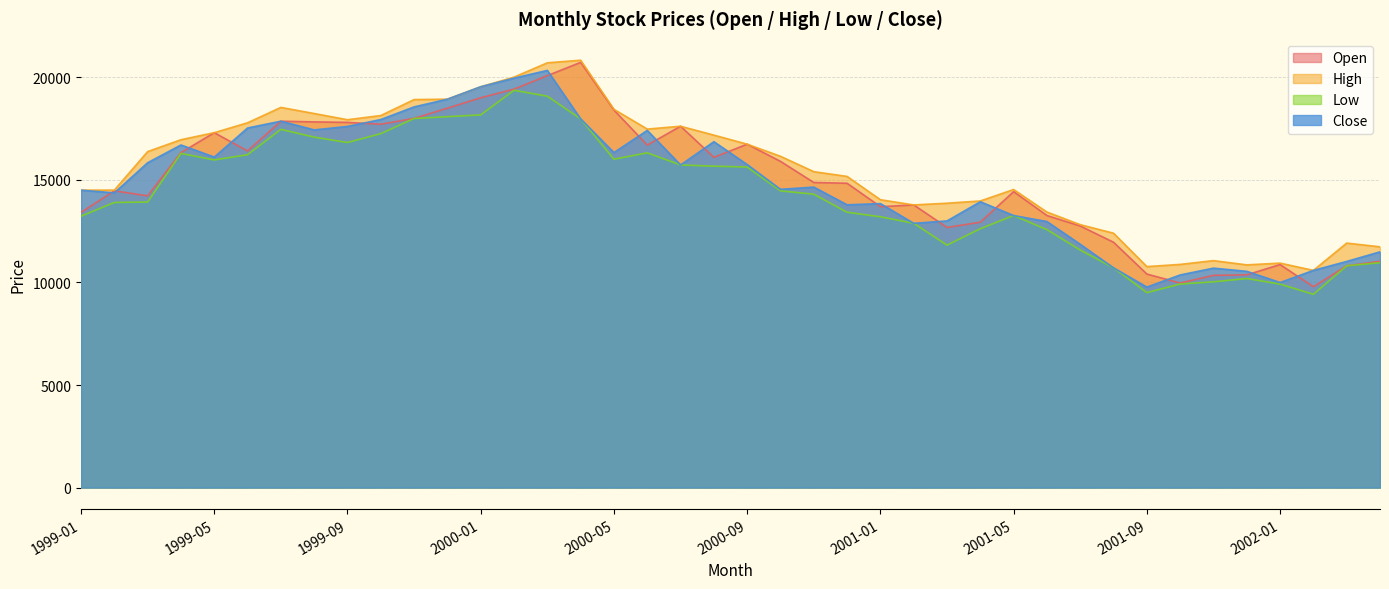

Where is the first local minimum for Low?

1999-05